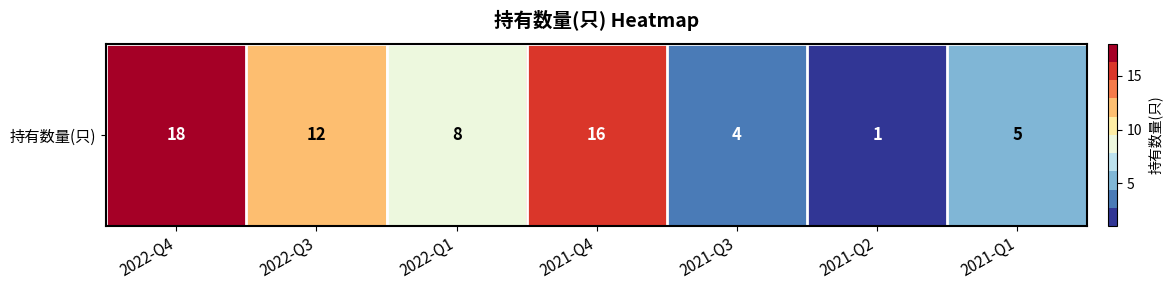

What is the minimum value shown in the chart?

1